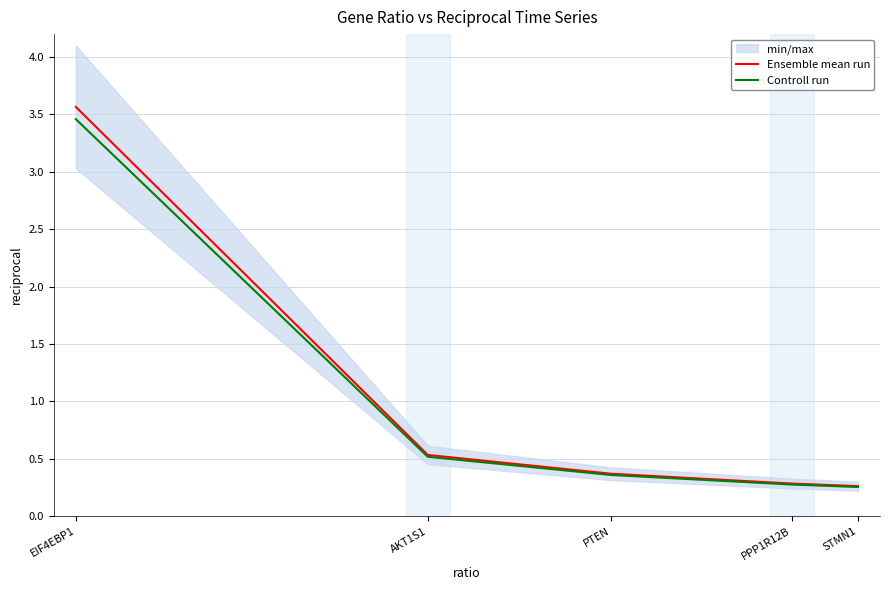

At which label does Controll run reach its minimum?

STMN1